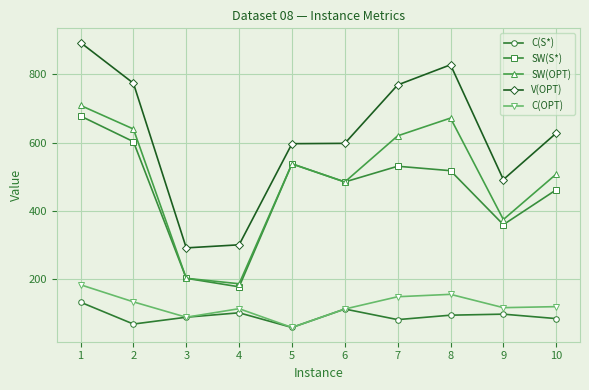

Rank the series by their maximum value, from highest to lowest.

V(OPT), SW(OPT), SW(S*), C(OPT), C(S*)